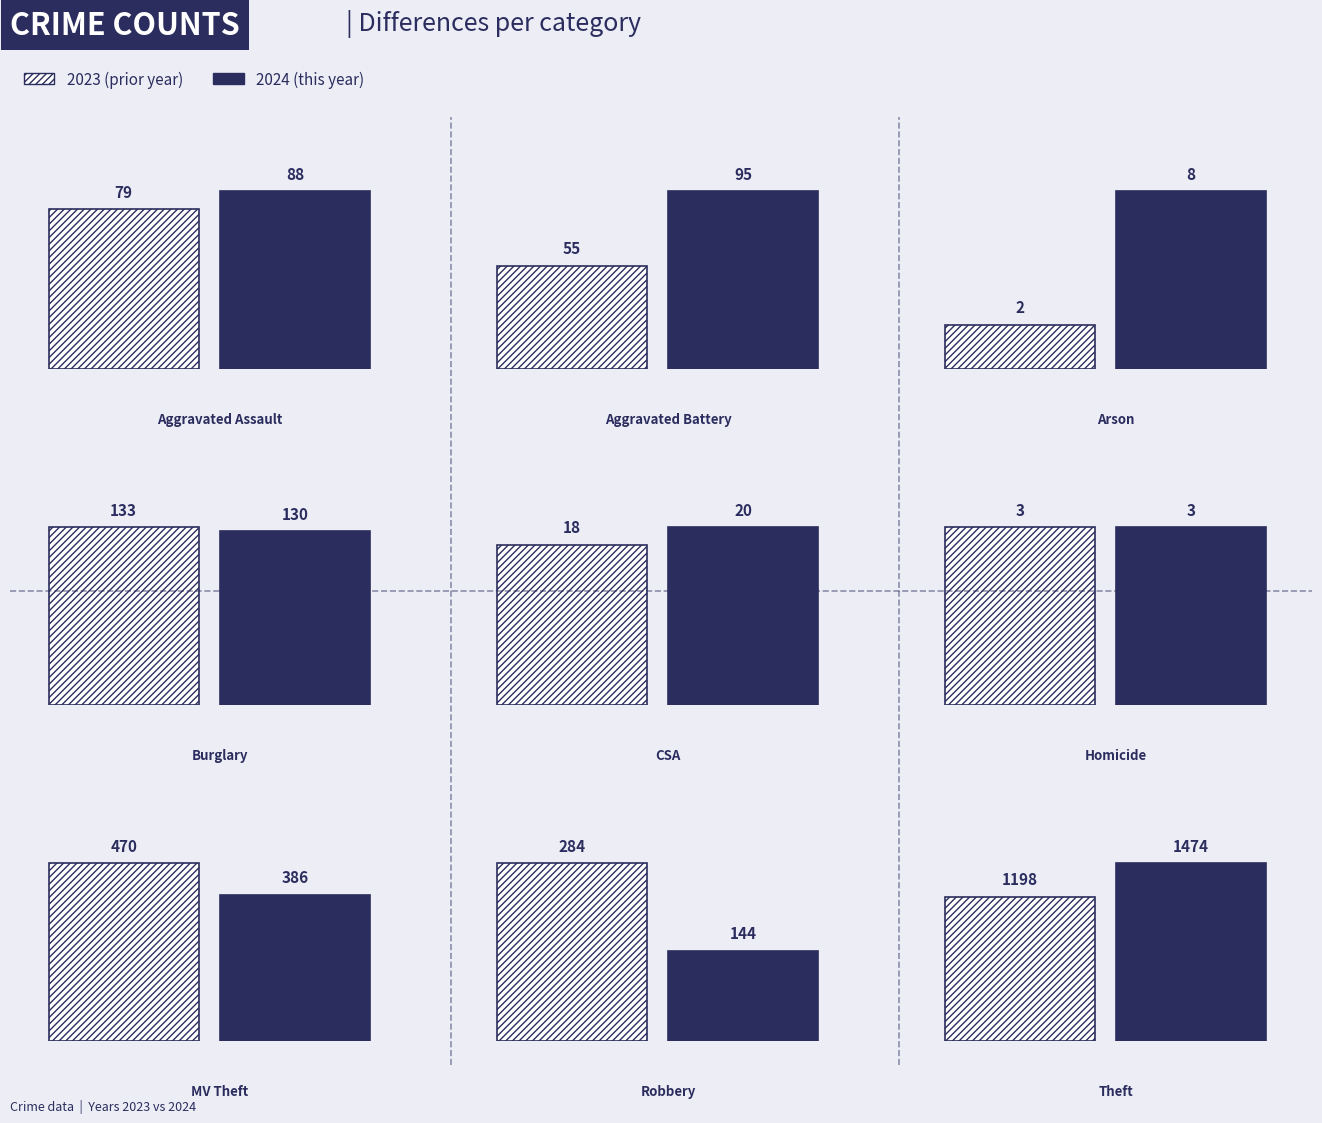

What is the approximate value of 2024 at Burglary?

130